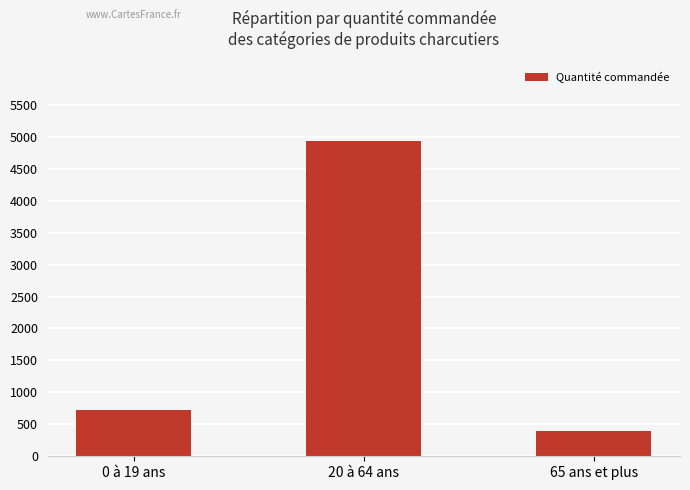

Rank the categories by value from lowest to highest.

65 ans et plus, 0 à 19 ans, 20 à 64 ans